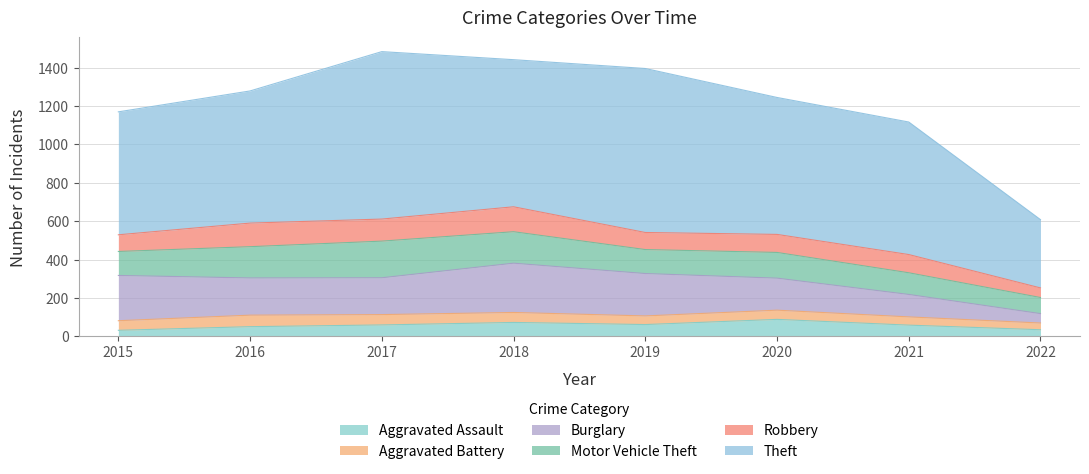

Which has a higher value, 2016 or 2015?

2016